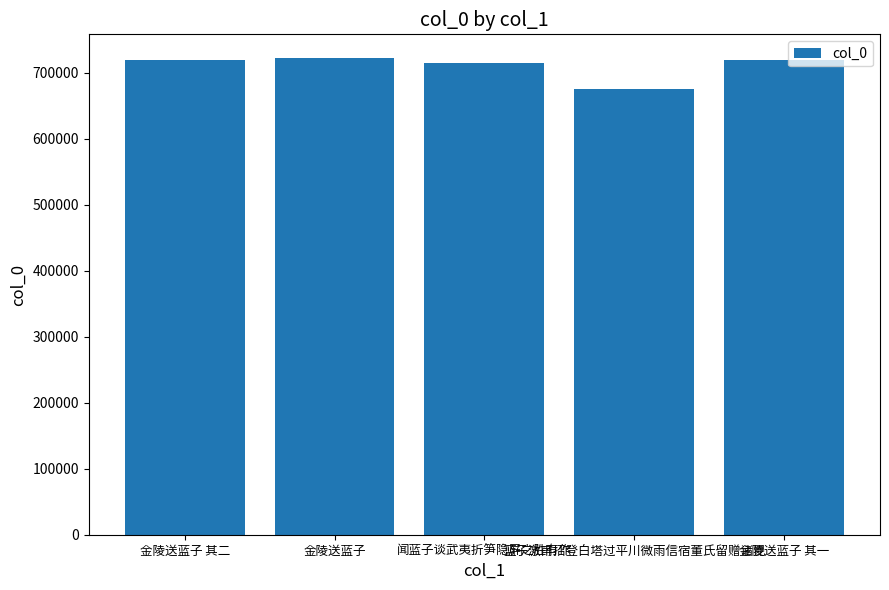

What value does the data have at 闻蓝子谈武夷折笋隐屏之胜有作?

715785